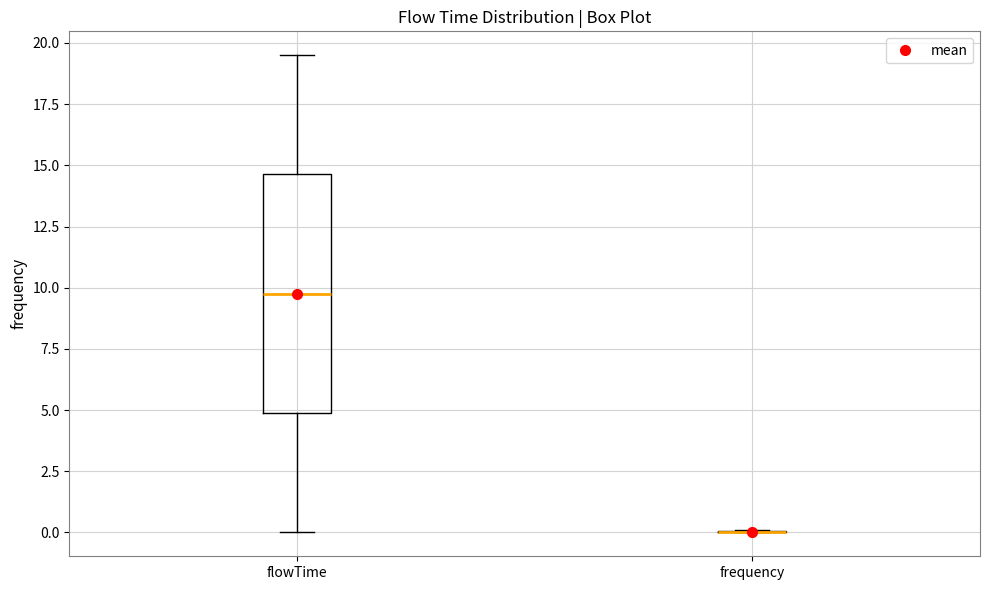

Reading left to right, transcribe this box plot: for each box, give where its median line is, the range the box spans, and where its two whiskers end, as read against the y-axis. The values are not printed on the chart, so give them approximately, as read against the axis.

flowTime: median 10.0, box 5.0 to 14.5, whiskers 0.0 to 19.5
frequency: box collapsed to a line at 0.0, whiskers 0.0 to 0.0